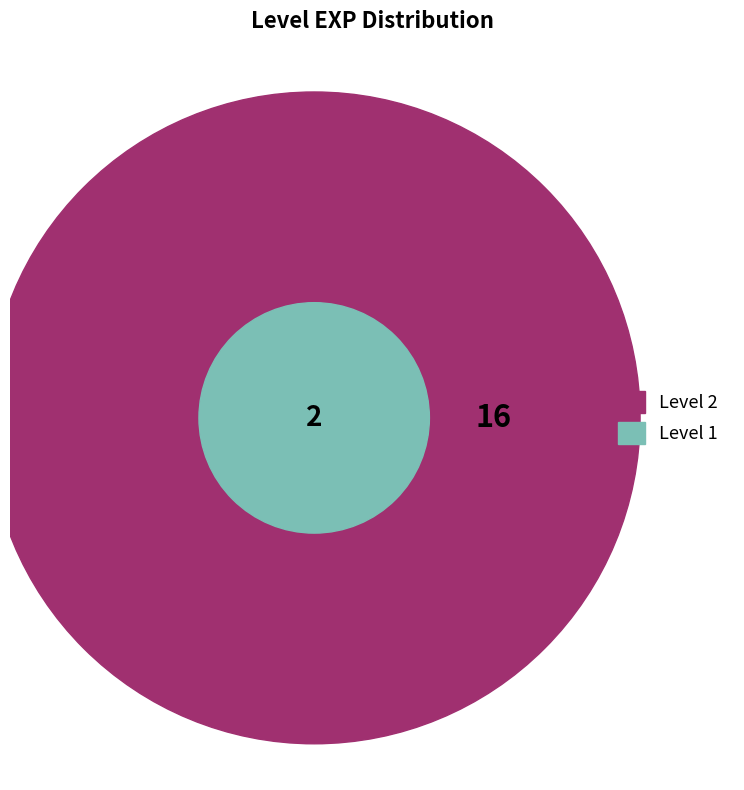

To the nearest percent, what is the combined percentage of 2 and 1?

100%